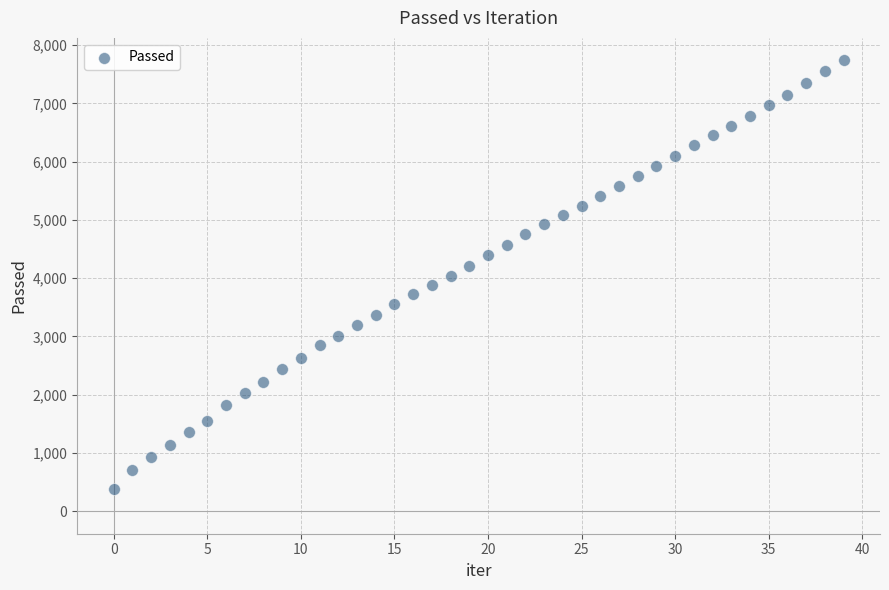

What is the range of Y values (max minus min)?

7354